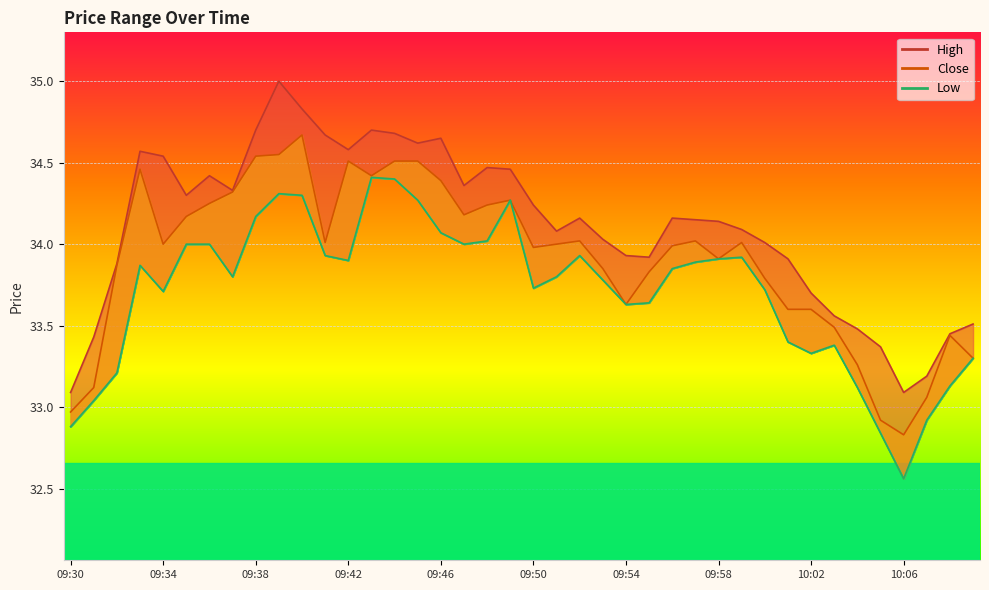

True or false: High has more than 1 points higher than both neighbors.

True